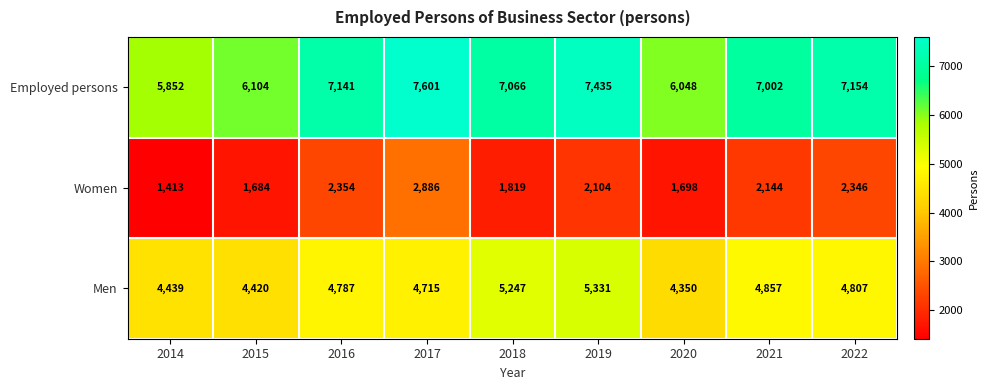

Rank the series by their maximum value, from lowest to highest.

Women, Men, Employed persons